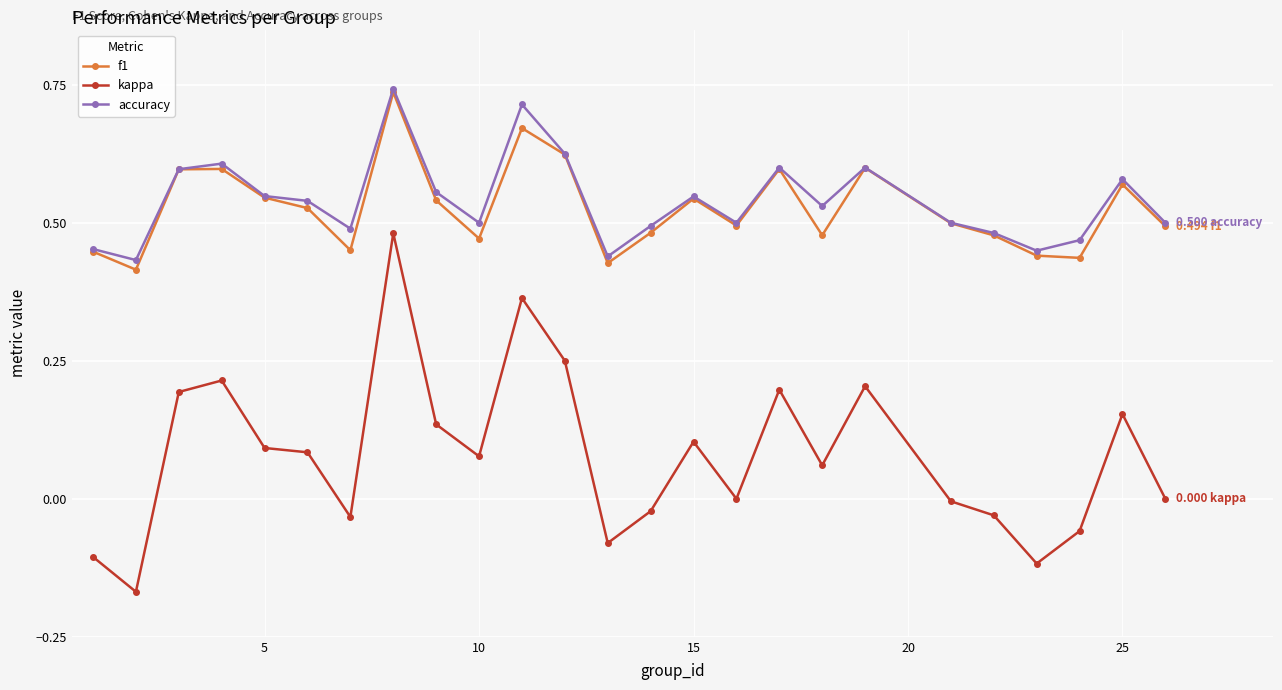

Which series has the largest range (max minus min)?

kappa